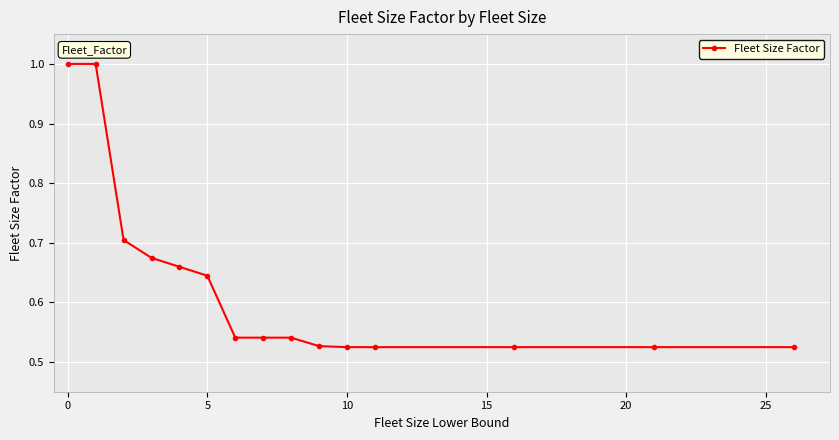

What is the sum of all values?

9.5